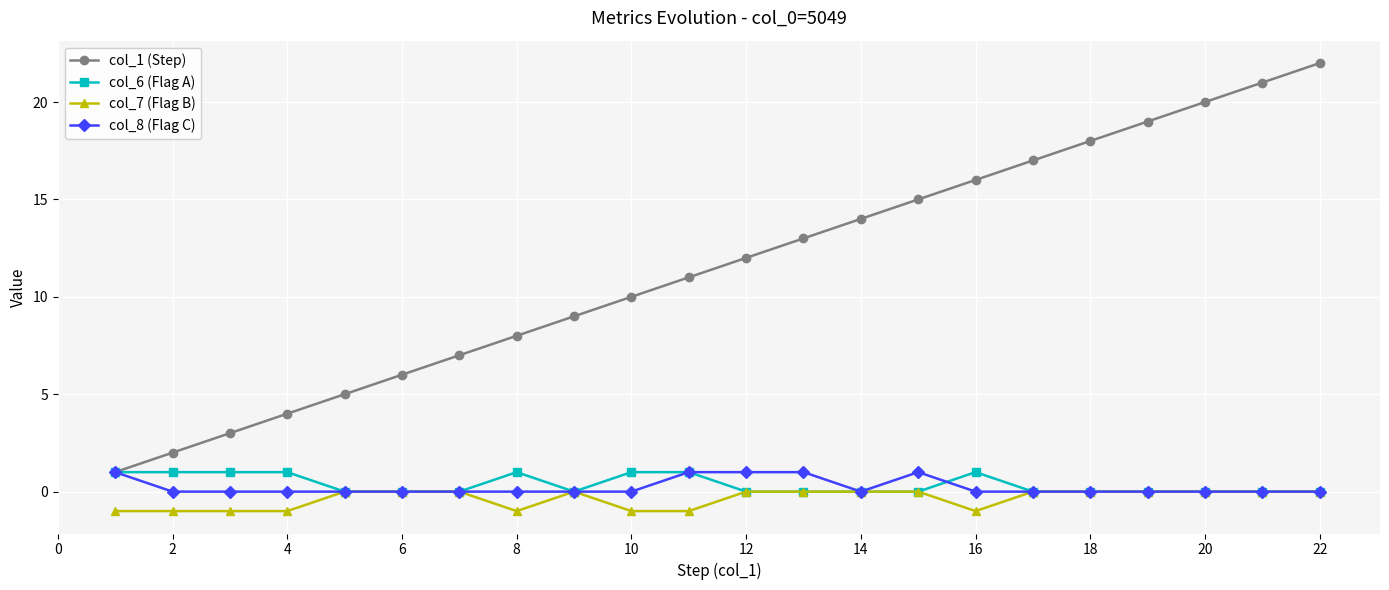

What is the smallest value displayed?

-1